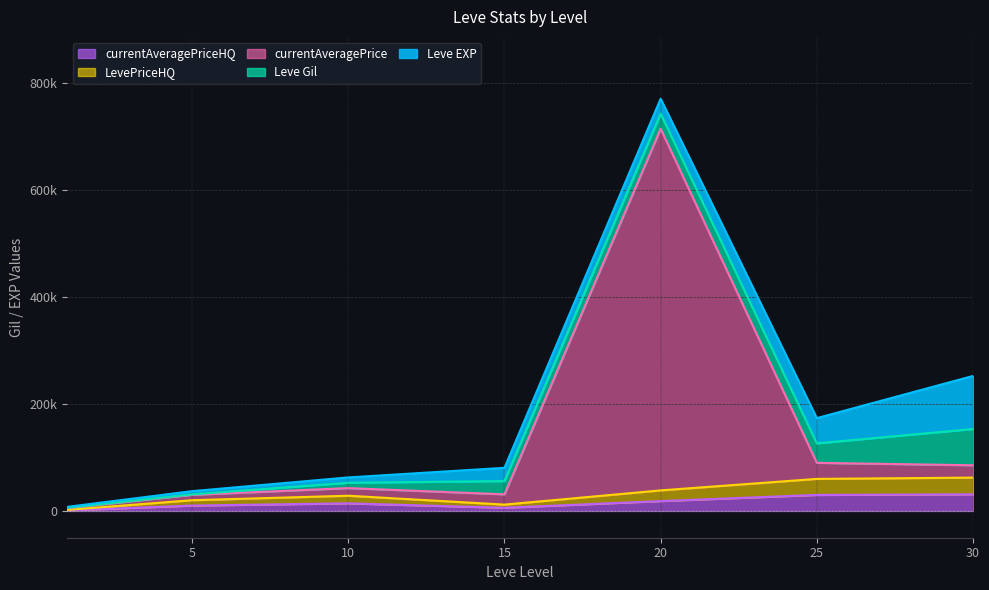

At how many categories does at least one series exceed 204085?

1